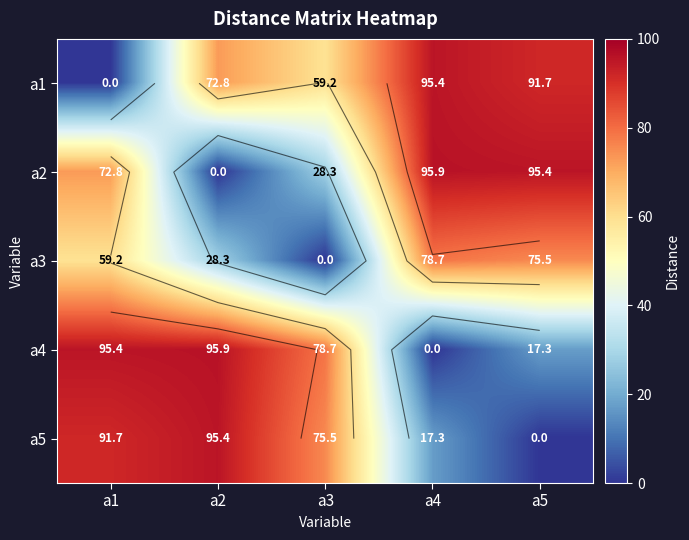

Where does the a1 series first go above 72?

a2